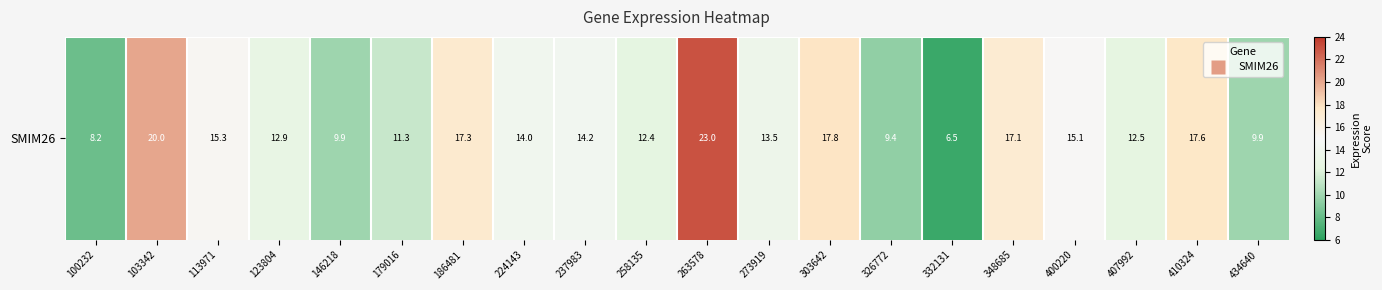

Reading left to right, transcribe all the data shown in this chart.

8.2	20.0	15.3	12.9	9.9	11.3	17.3	14.0	14.2	12.4	23.0	13.5	17.8	9.4	6.5	17.1	15.1	12.5	17.6	9.9